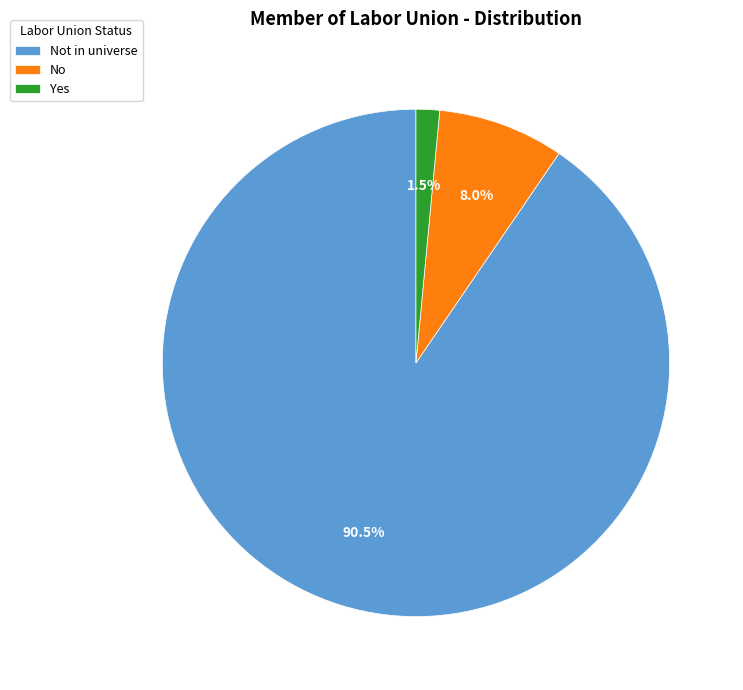

What is the smallest slice in the pie chart?

Yes